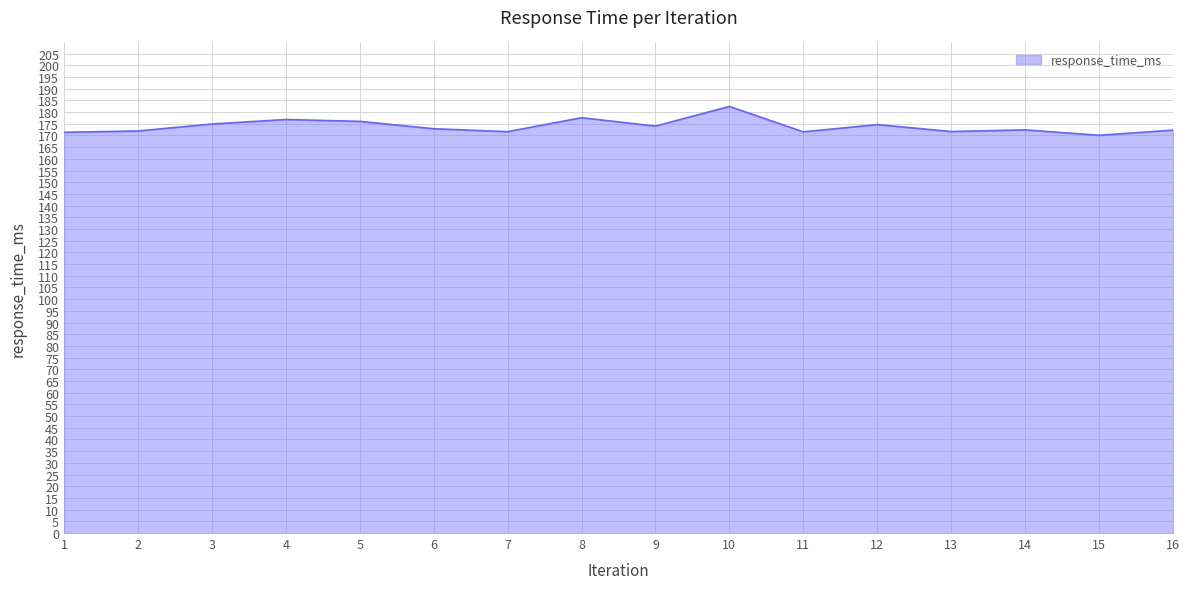

Between 10 and 16, which is larger?

10